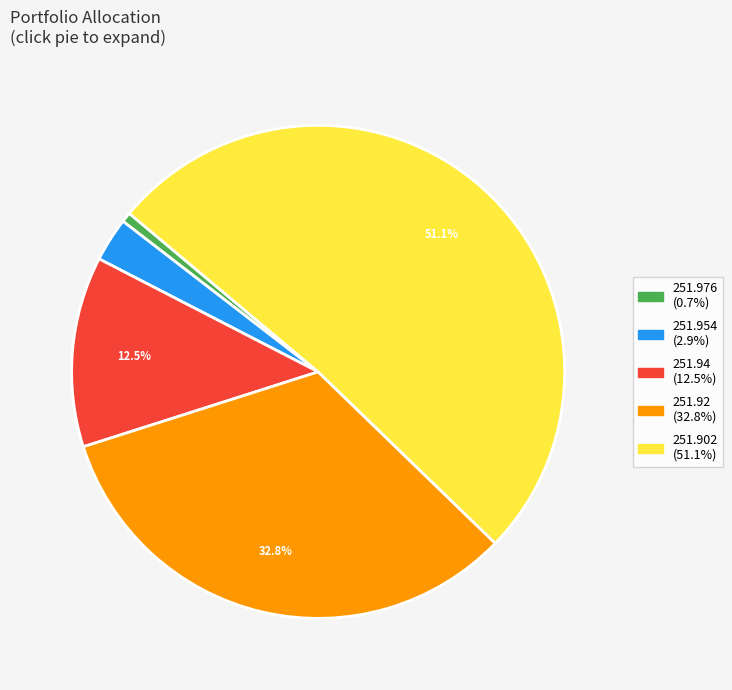

Is there any slice that represents more than half of the pie?

Yes